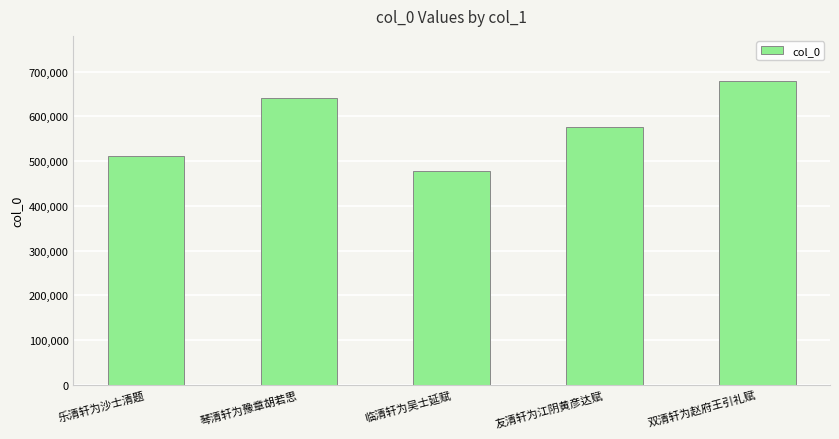

What is the difference between the values at 琴清轩为豫章胡若思 and 临清轩为吴士延赋?

163095